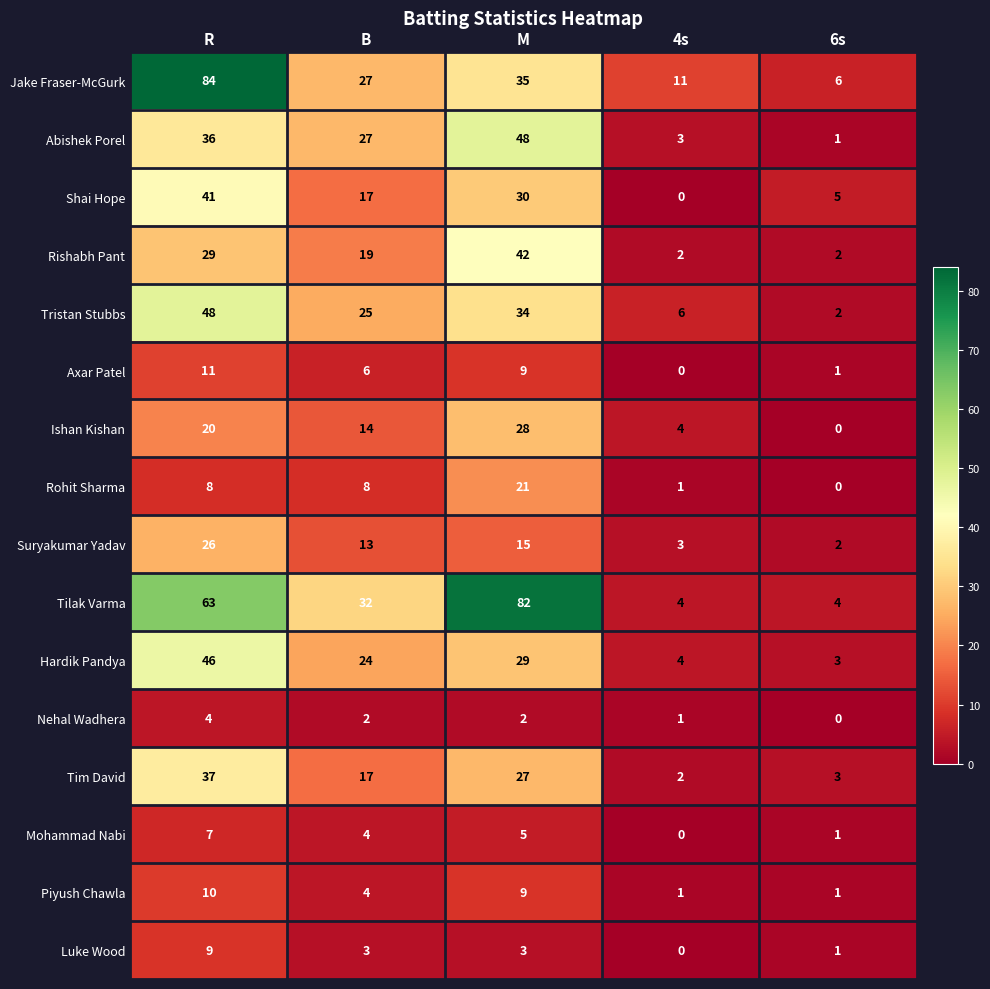

Which series has the largest total across all categories?

Tilak Varma